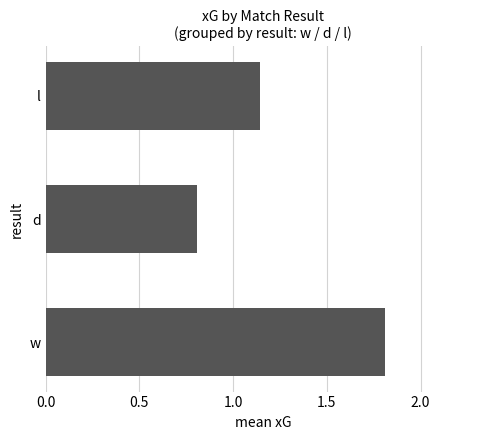

What is the approximate value at d?

0.8